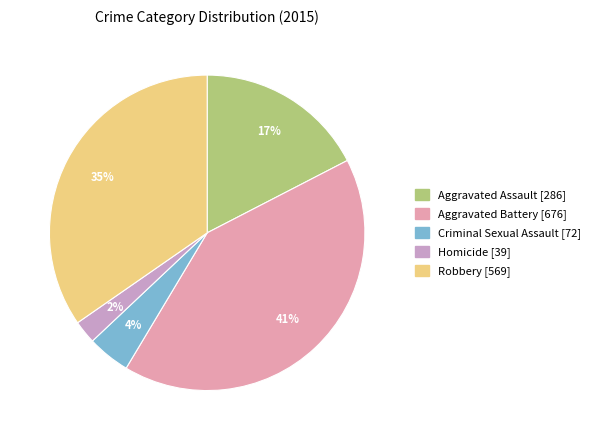

Is there a majority slice in this chart?

No